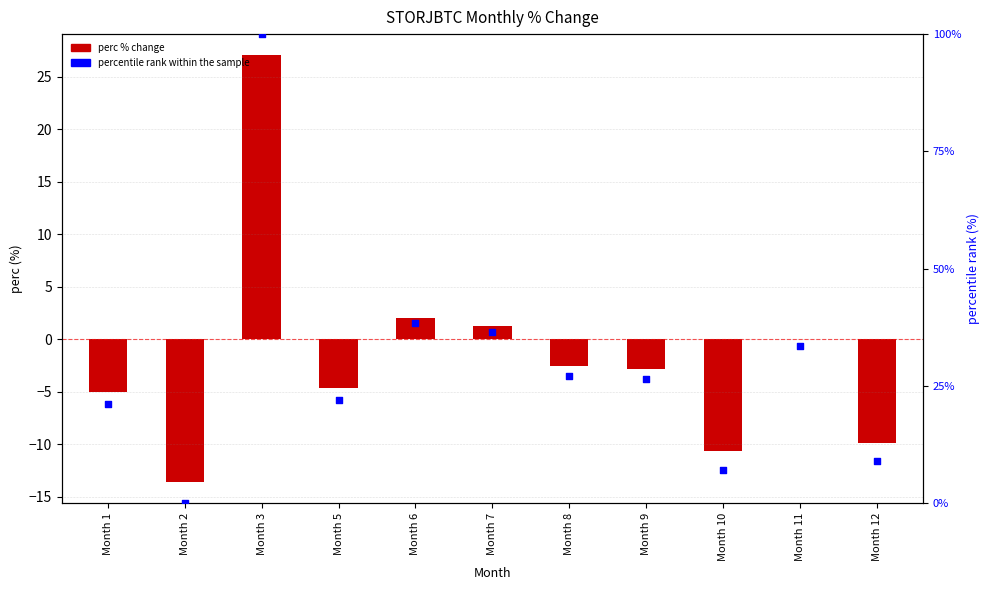

Which series has the largest total across all categories?

percentile rank within sample